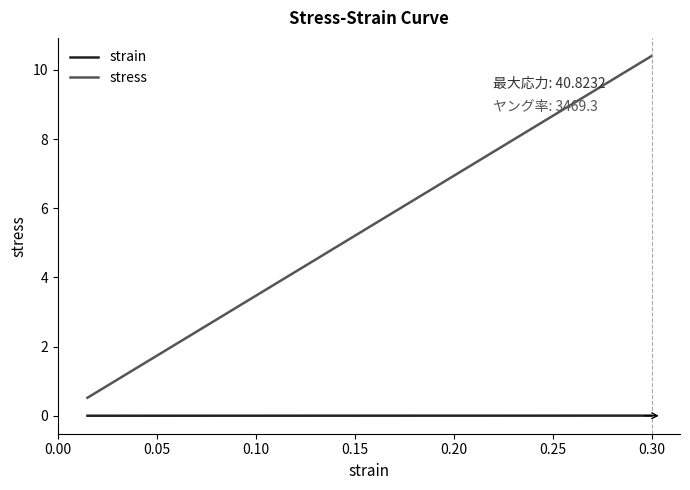

List the series in order of their overall mean, highest first.

stress, strain